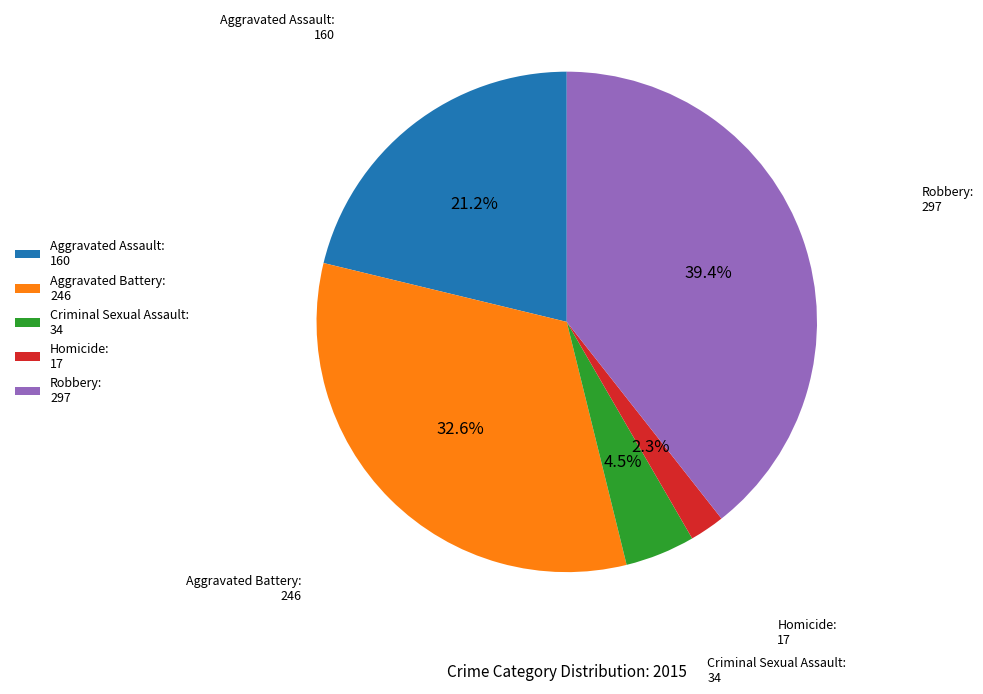

What is the ratio of the value at Aggravated Battery to the value at Criminal Sexual Assault?

7.2